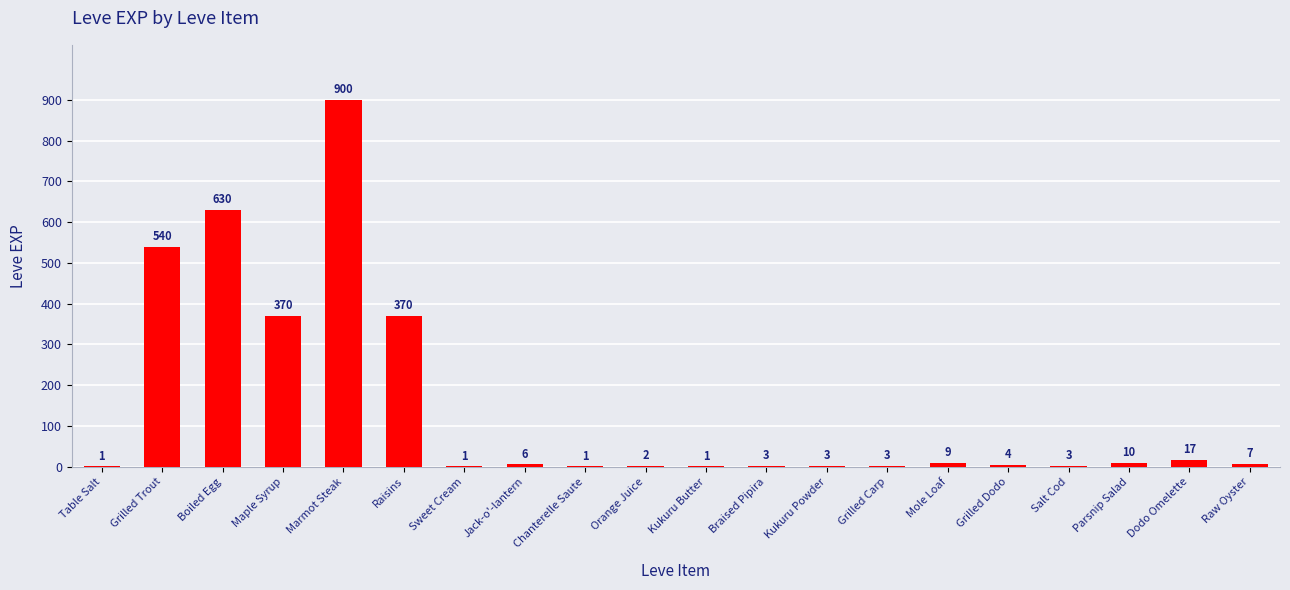

The chart shows a value of 3 at Salt Cod. True or false?

True